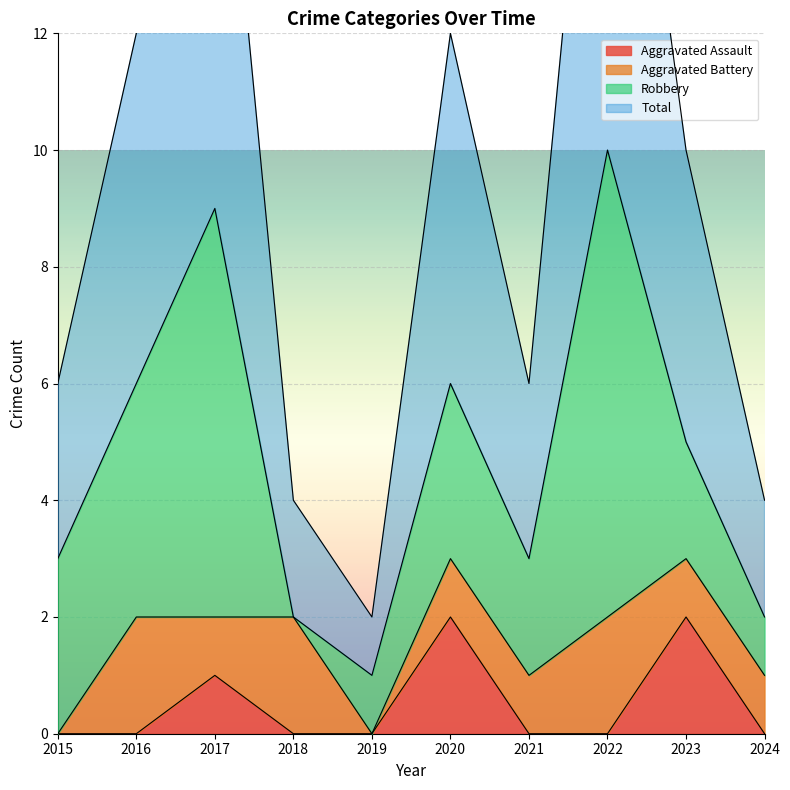

What is the value of the Total point at the 3rd from the left?

9